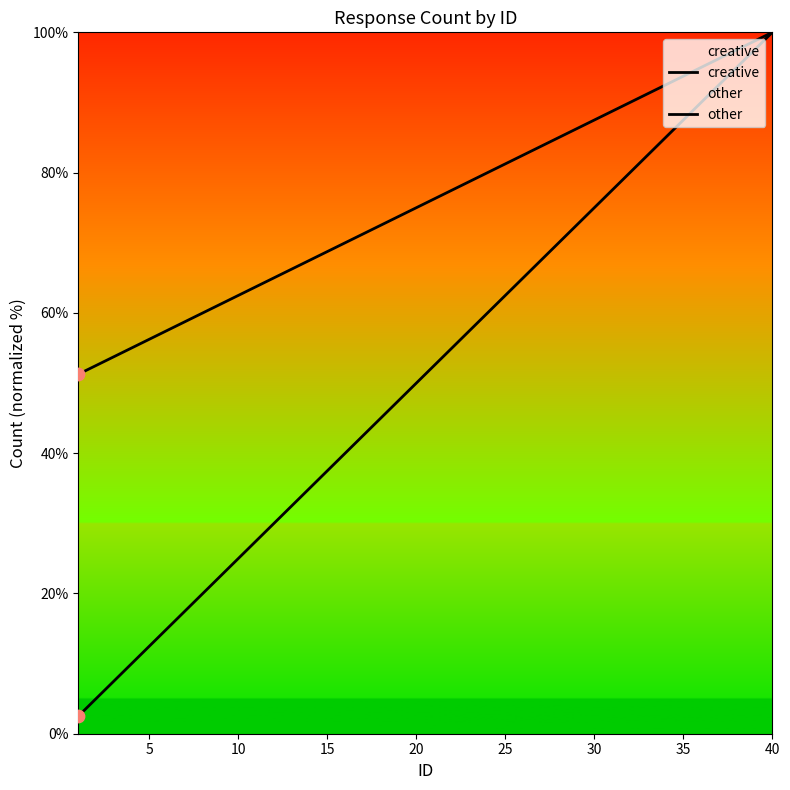

What are all the series names shown in the legend?

creative, other